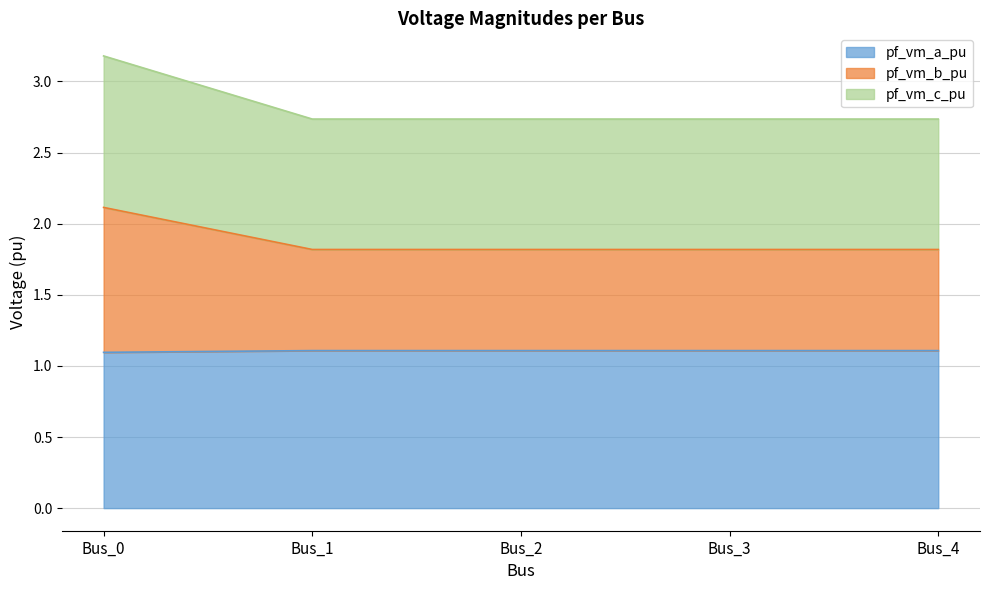

How many lines are shown in the chart?

3